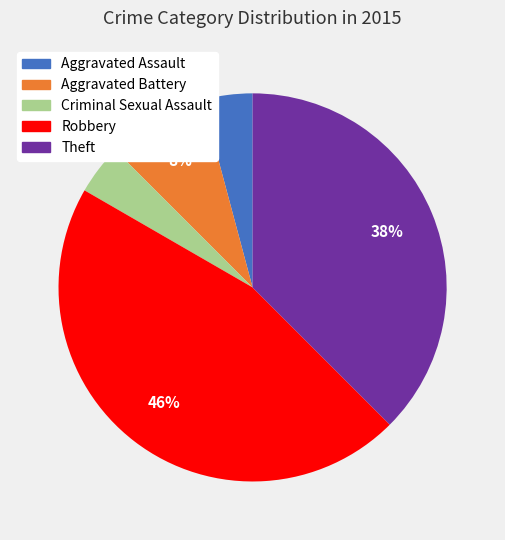

Is it true that Aggravated Assault is 9% of the pie?

False